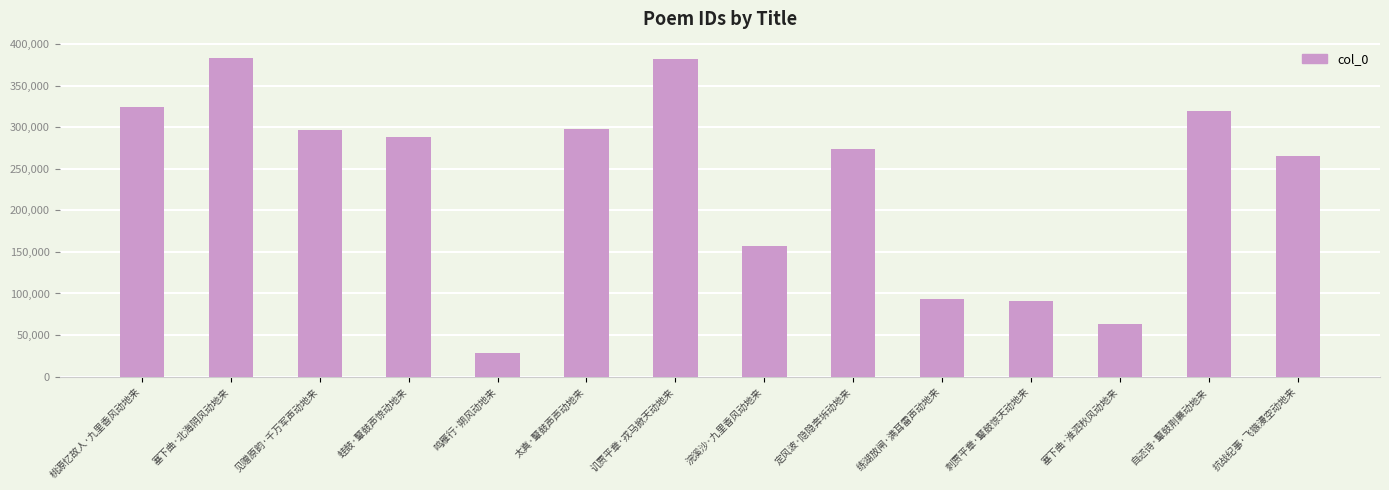

What is the ratio of the value at 见赠原韵·千万军声动地来 to the value at 塞下曲·北海阴风动地来?

0.8